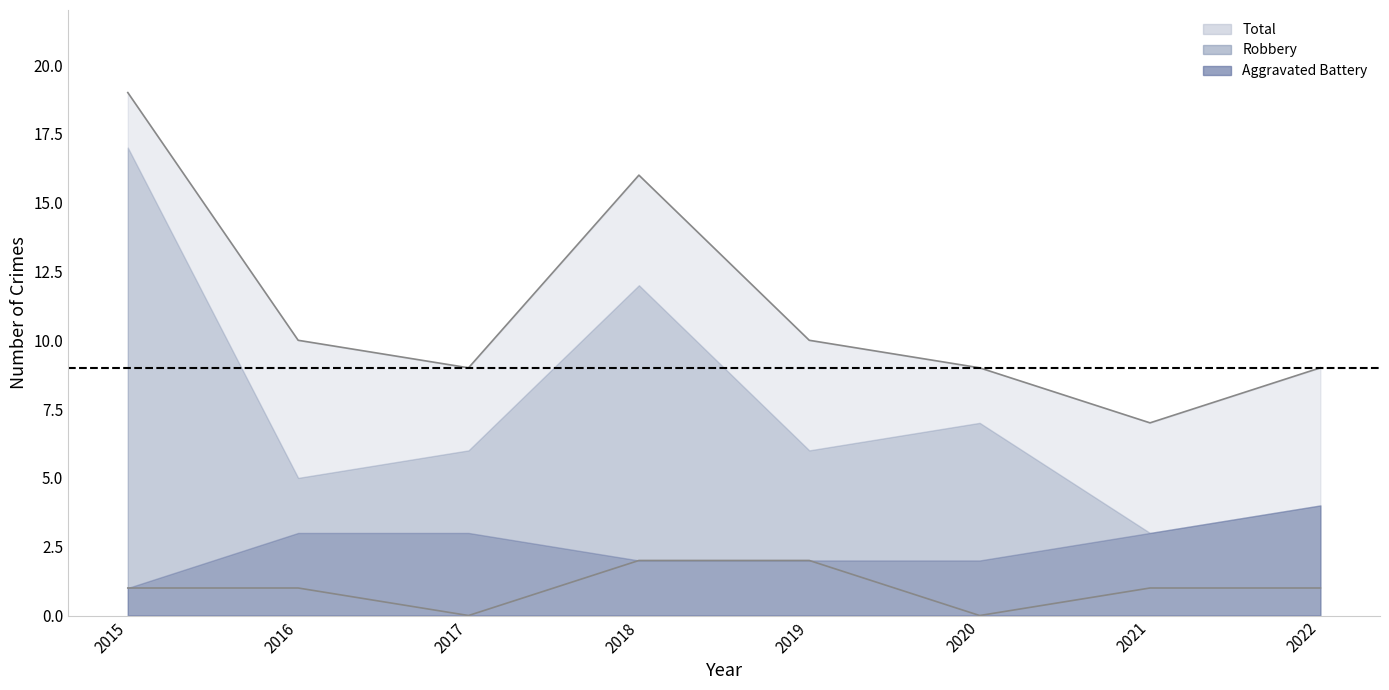

Where does the Total series first go above 10?

2015